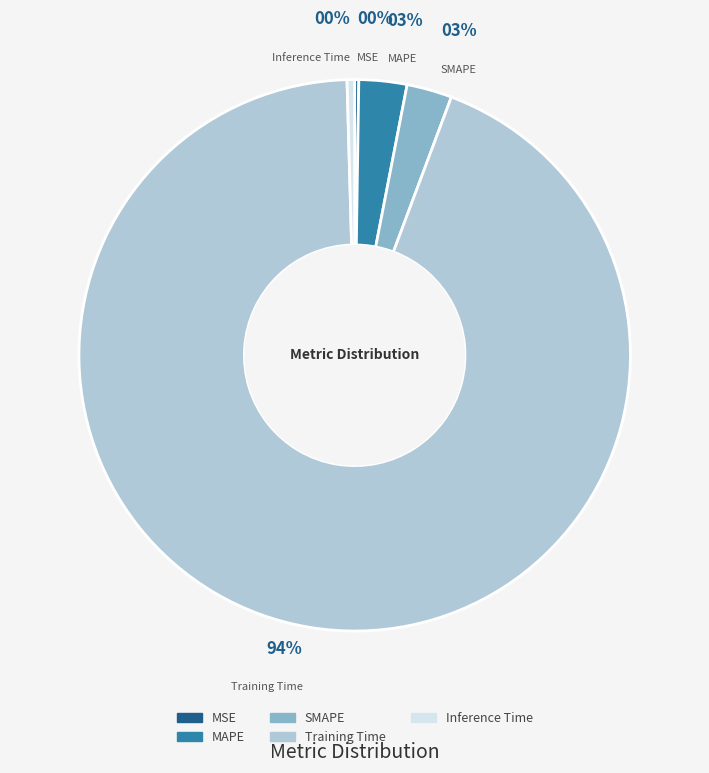

What percentage is the Training Time slice, to the nearest percent?

94%